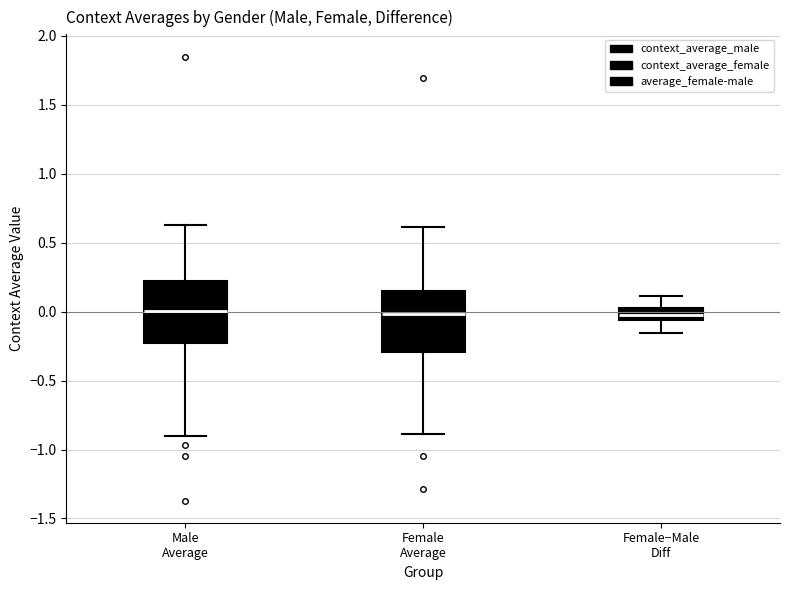

Reading left to right, transcribe this box plot: for each box, give where its median line is, the range the box spans, and where its two whiskers end, as read against the y-axis. The values are not printed on the chart, so give them approximately, as read against the axis.

Male Average: median 0.00, box -0.25 to 0.20, whiskers -0.90 to 0.65
Female Average: median 0.00, box -0.30 to 0.15, whiskers -0.90 to 0.60
Female−Male Diff: median 0.00, box -0.05 to 0.05, whiskers -0.15 to 0.10